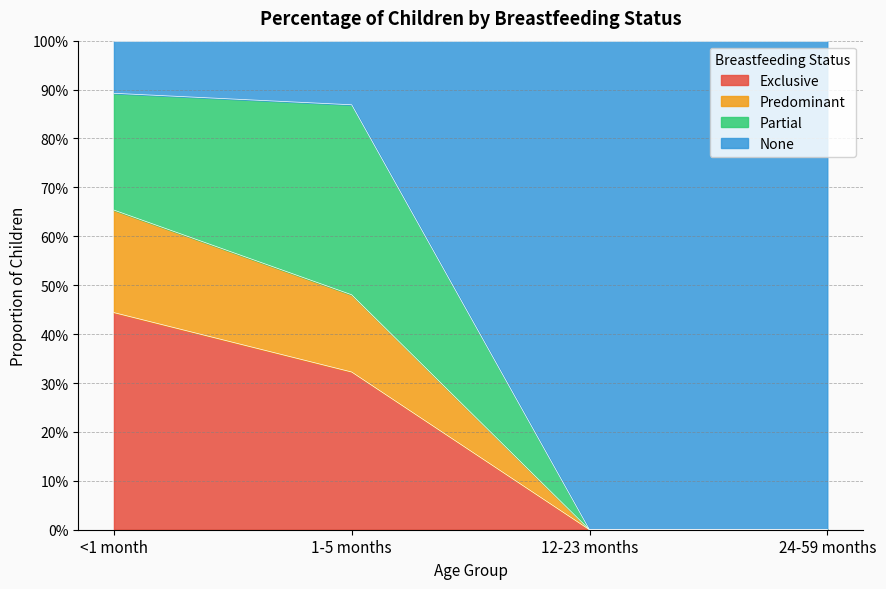

What are all the series names shown in the legend?

Exclusive, Predominant, Partial, None